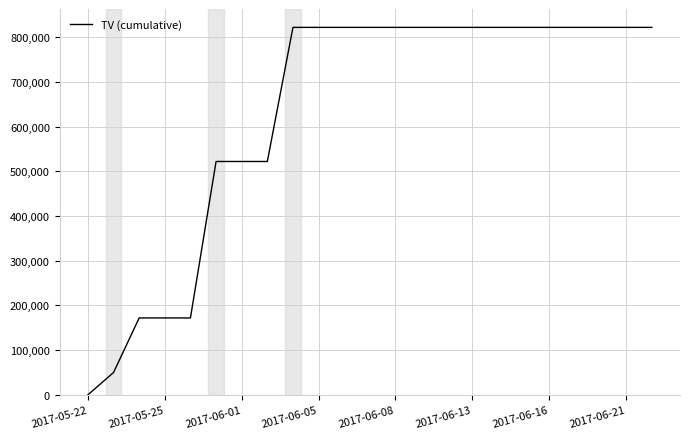

What is the maximum value shown in the chart?

822000